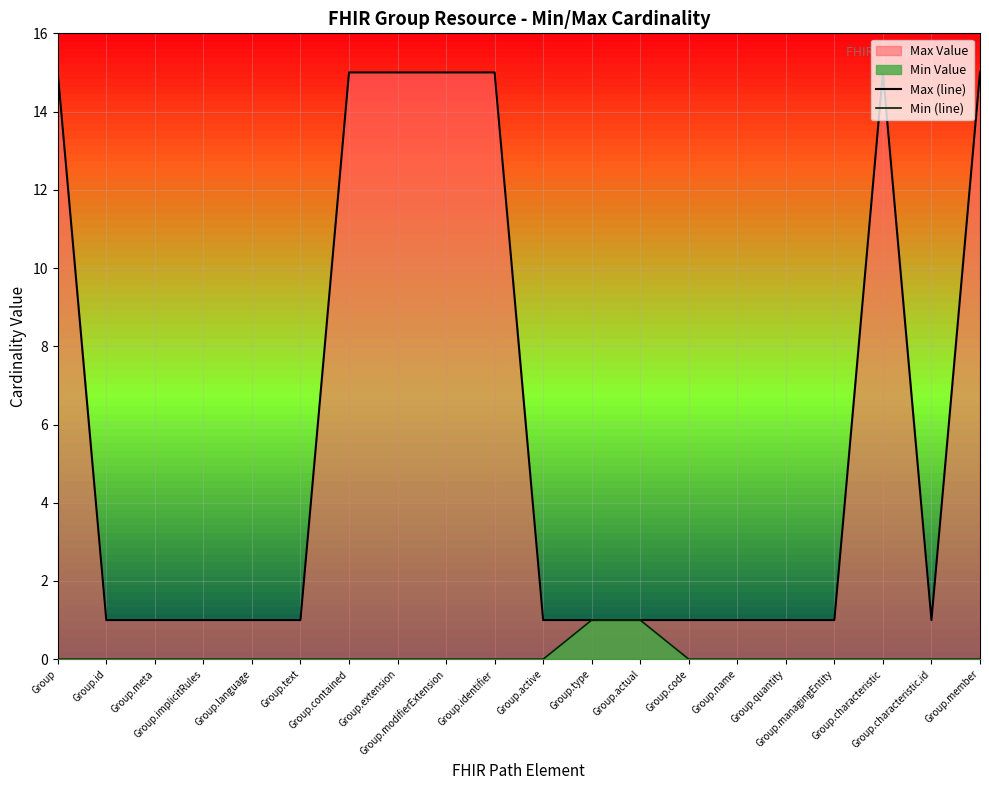

Reading left to right, transcribe all the data shown in this chart.

Max (line): 15	1	1	1	1	1	15	15	15	15	1	1	1	1	1	1	1	15	1	15
Min (line): 0	0	0	0	0	0	0	0	0	0	0	1	1	0	0	0	0	0	0	0